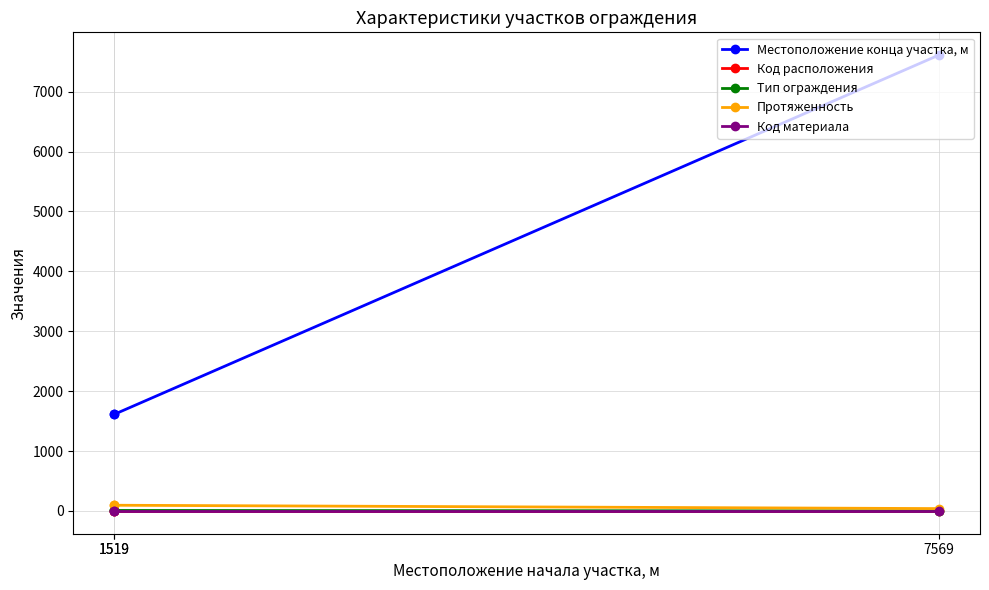

At which label is Протяженность closest to 68?

1519